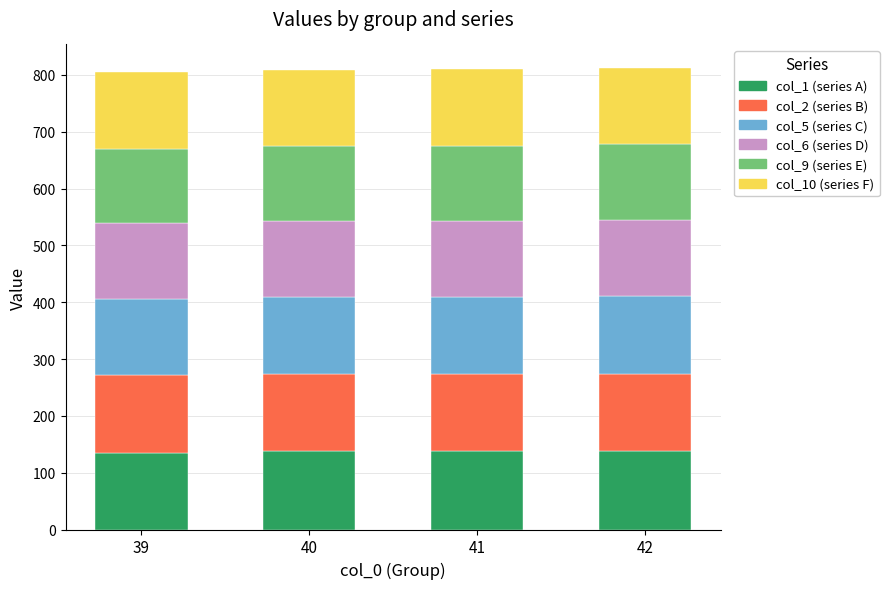

Is it true that col_1 (series A) equals 59.9 at 42?

False